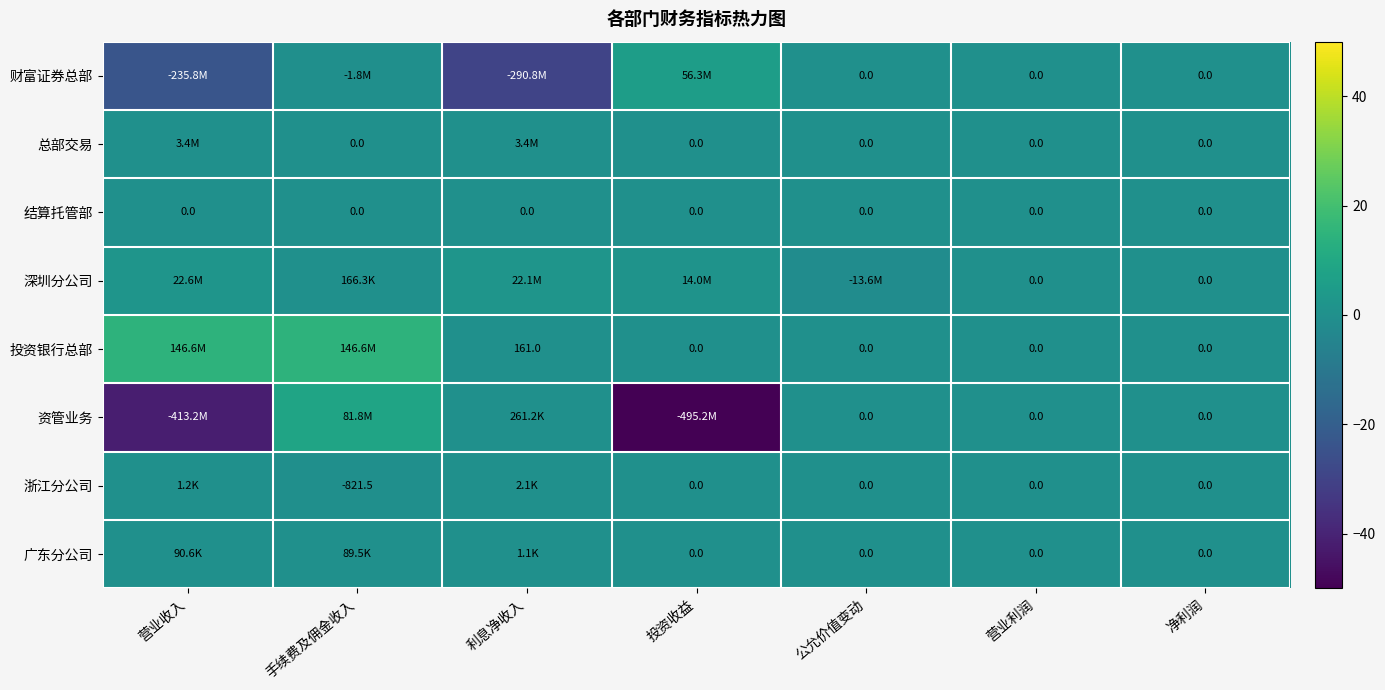

Which category has the highest value across all series?

营业收入